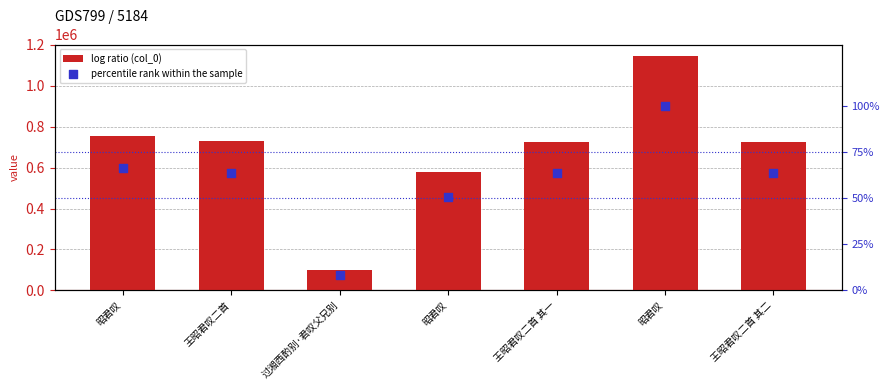

Which series has the widest spread of Y values?

col_0